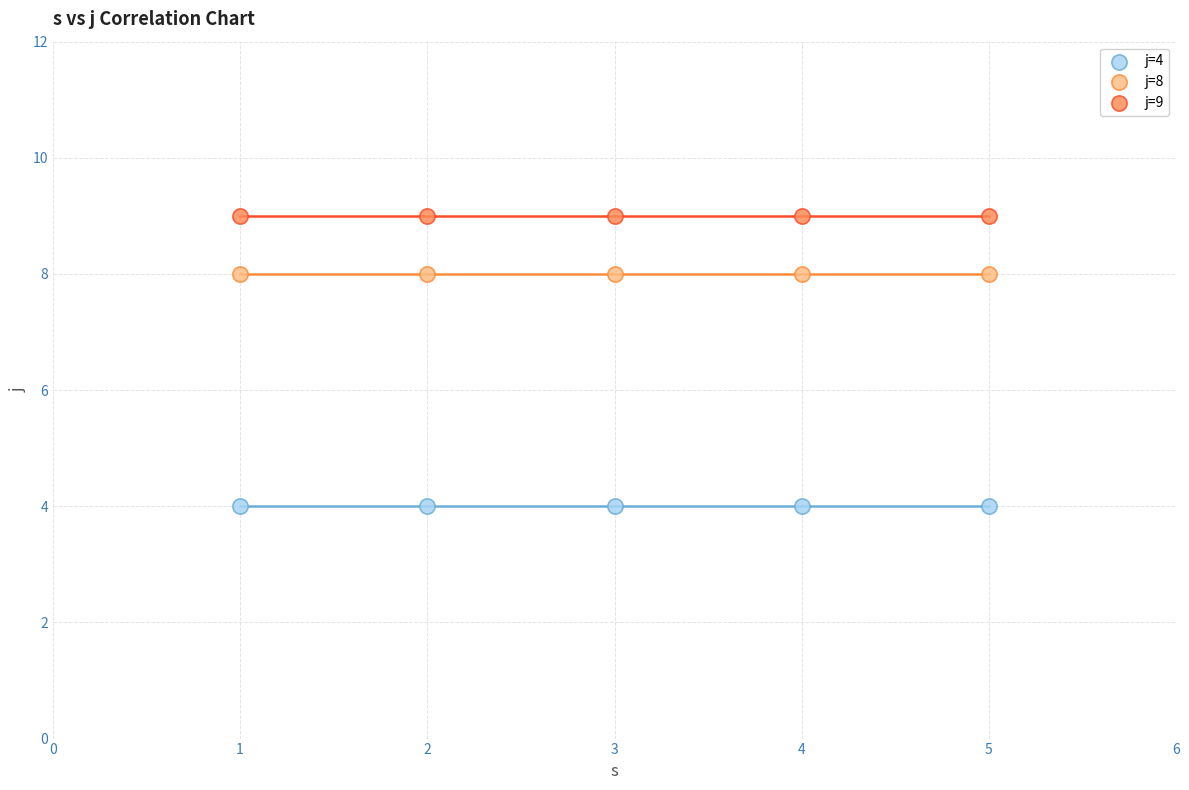

Which series reaches the minimum Y coordinate?

j=4